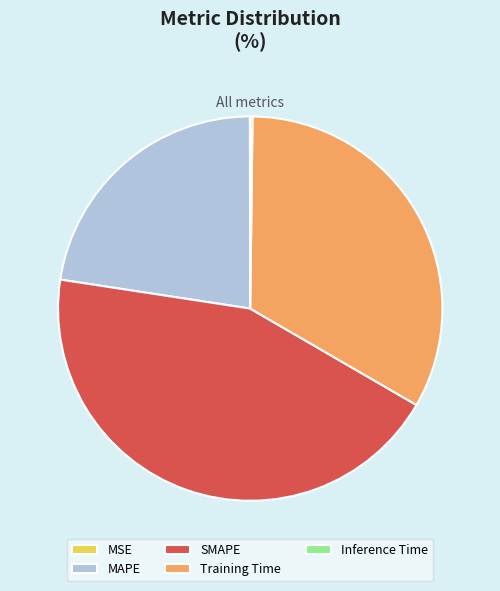

Which slice is the largest?

SMAPE